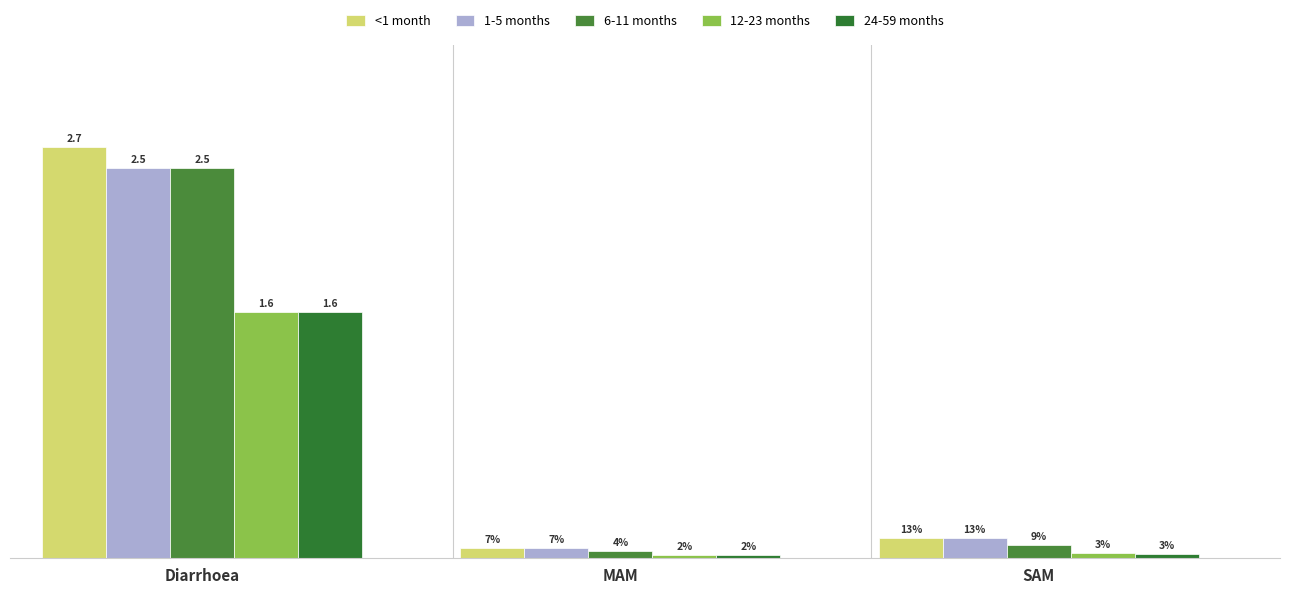

Reading left to right, extract all data points from this chart.

<1 month: Diarrhoea=2.7	MAM=0.1	SAM=0.1
1-5 months: Diarrhoea=2.5	MAM=0.1	SAM=0.1
6-11 months: Diarrhoea=2.5	MAM=0.0	SAM=0.1
12-23 months: Diarrhoea=1.6	MAM=0.0	SAM=0.0
24-59 months: Diarrhoea=1.6	MAM=0.0	SAM=0.0